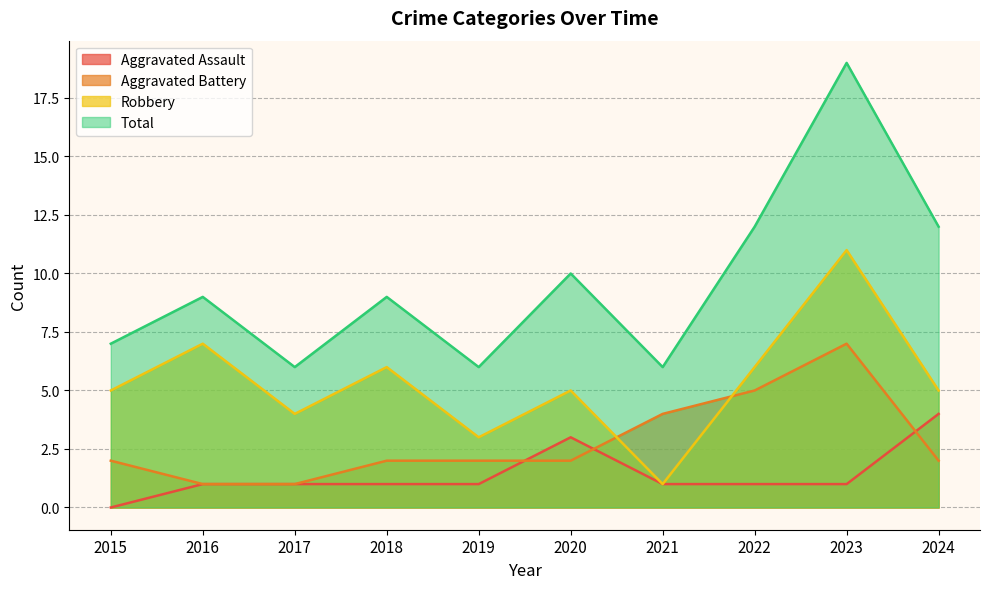

What is the difference between the highest and lowest values at 2024?

10